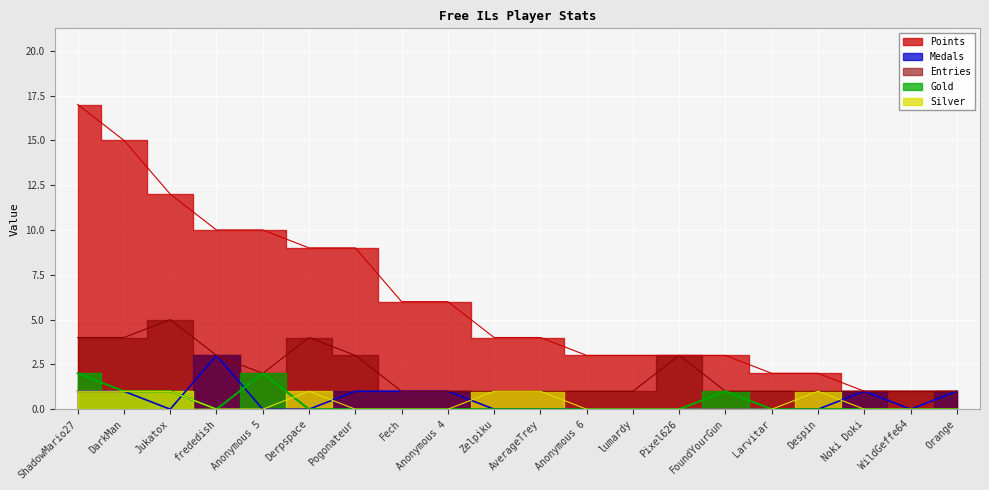

In Gold, how many points are lower than both neighbors (excluding endpoints)?

1